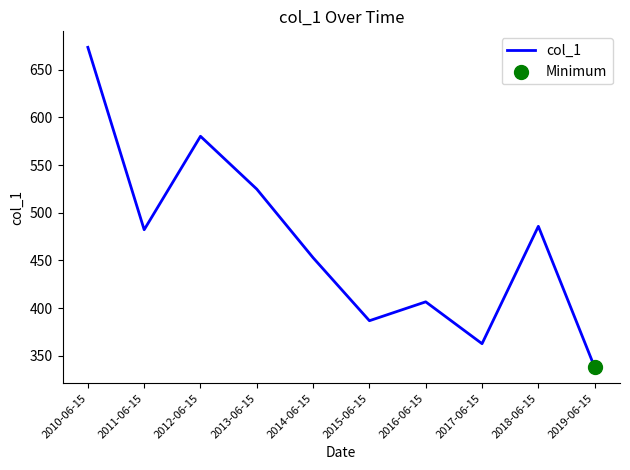

What is the change in value from 2013-06-15 to 2016-06-15?

-118.1